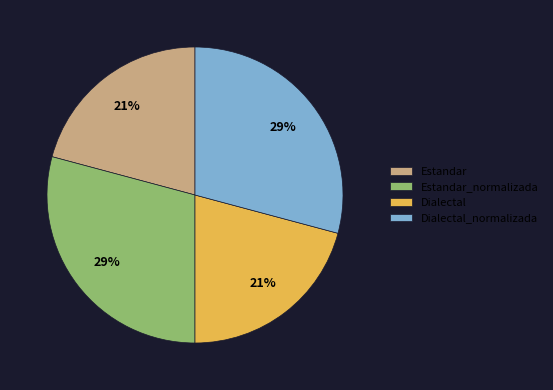

Is it true that Estandar_normalizada is 41% of the pie?

False